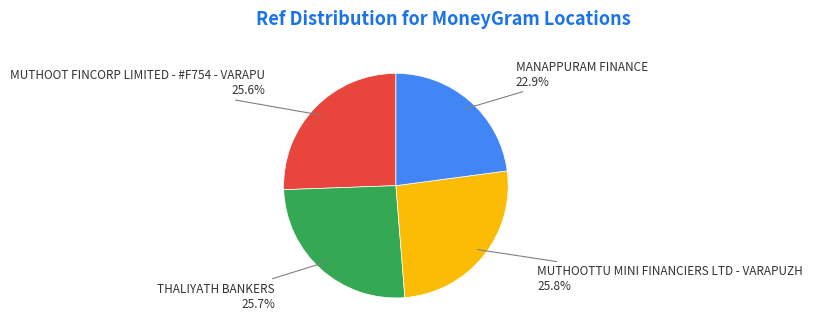

The MANAPPURAM FINANCE slice represents 23% of the pie. True or false?

True